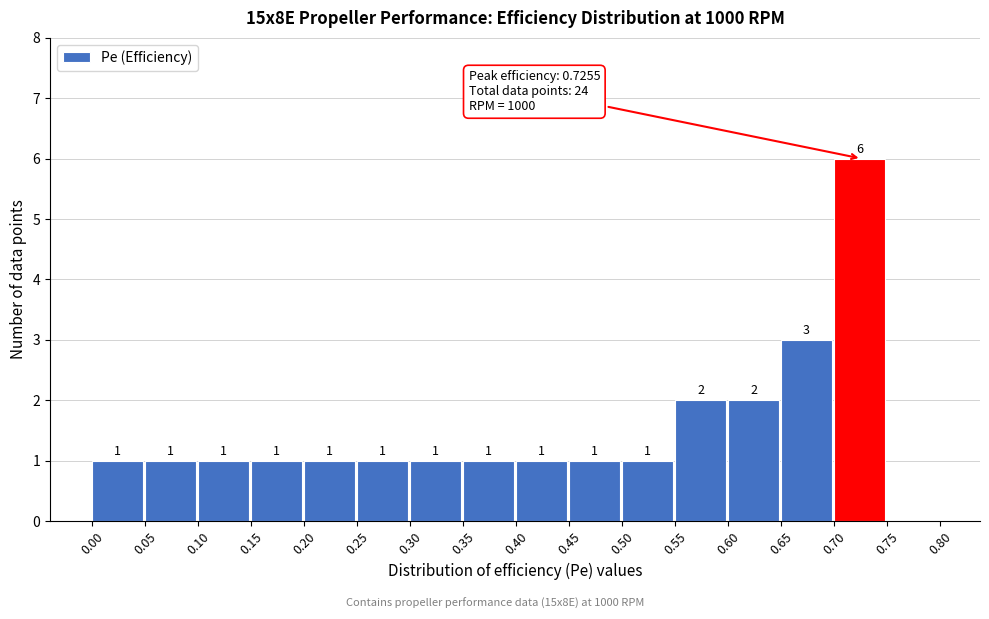

Which range on the x-axis has the tallest bar?

0.70 to 0.75